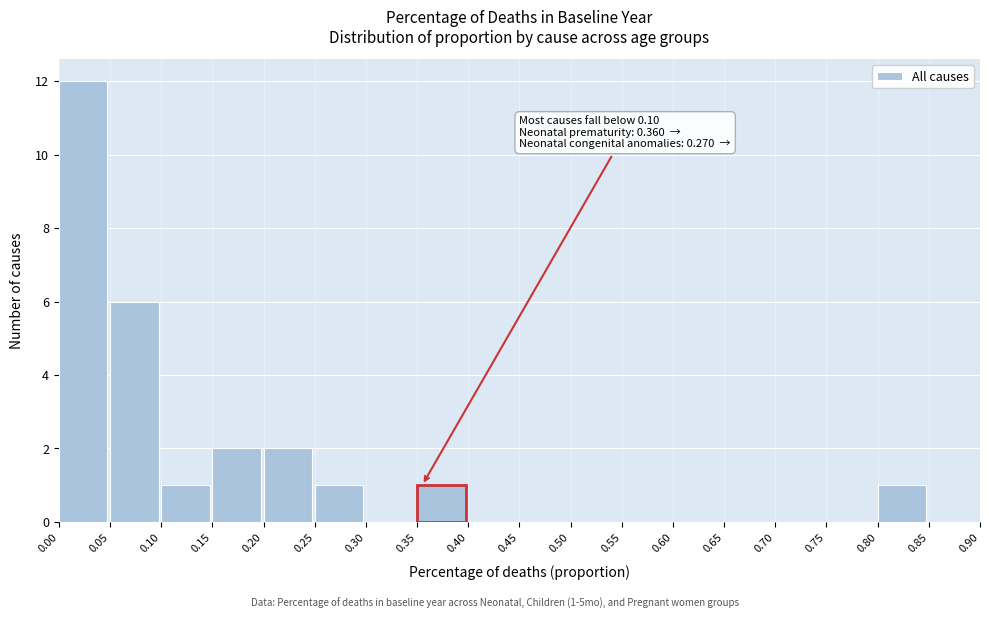

Which range on the x-axis has the tallest bar?

0.00 to 0.05